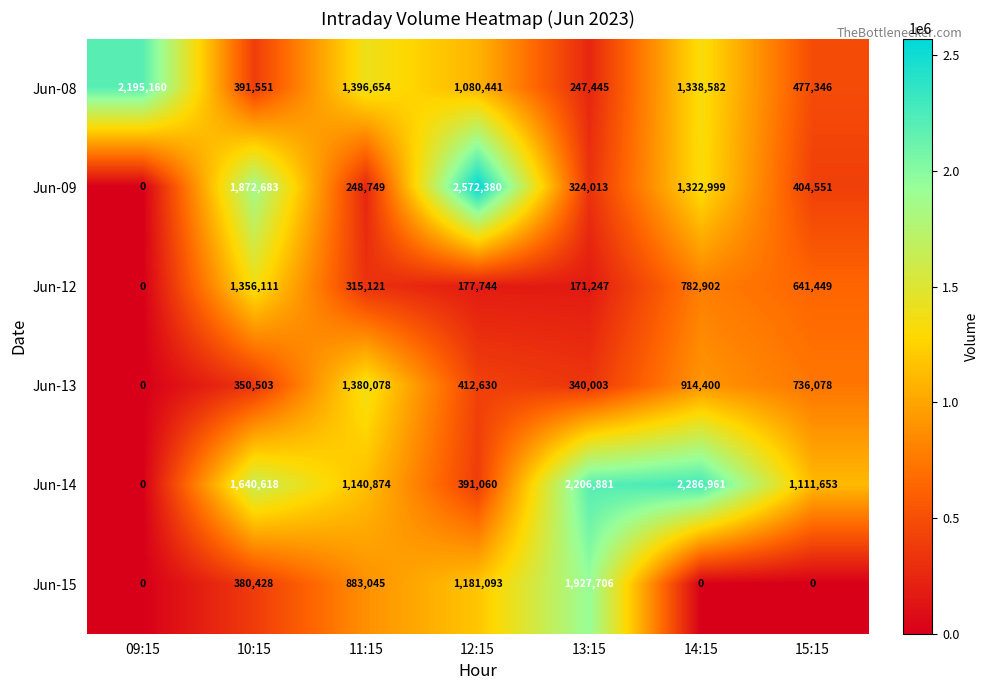

What is the average value of the Jun-15 series?

624610